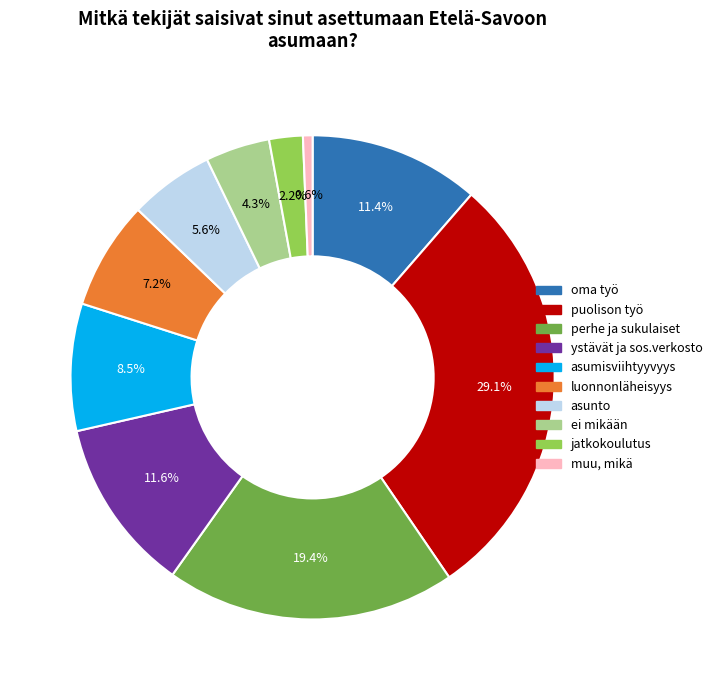

How many segments does this pie chart have?

10